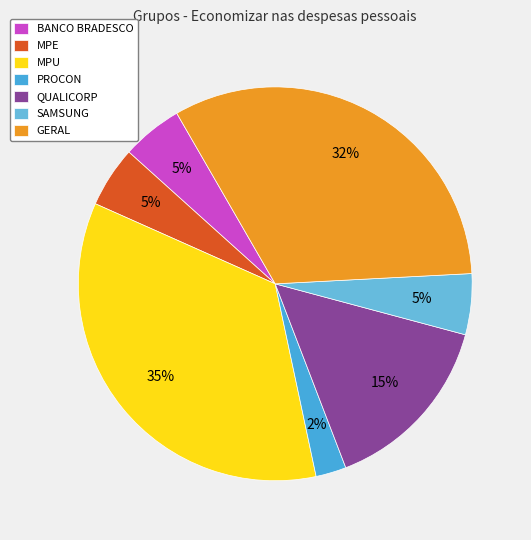

How many segments does this pie chart have?

7